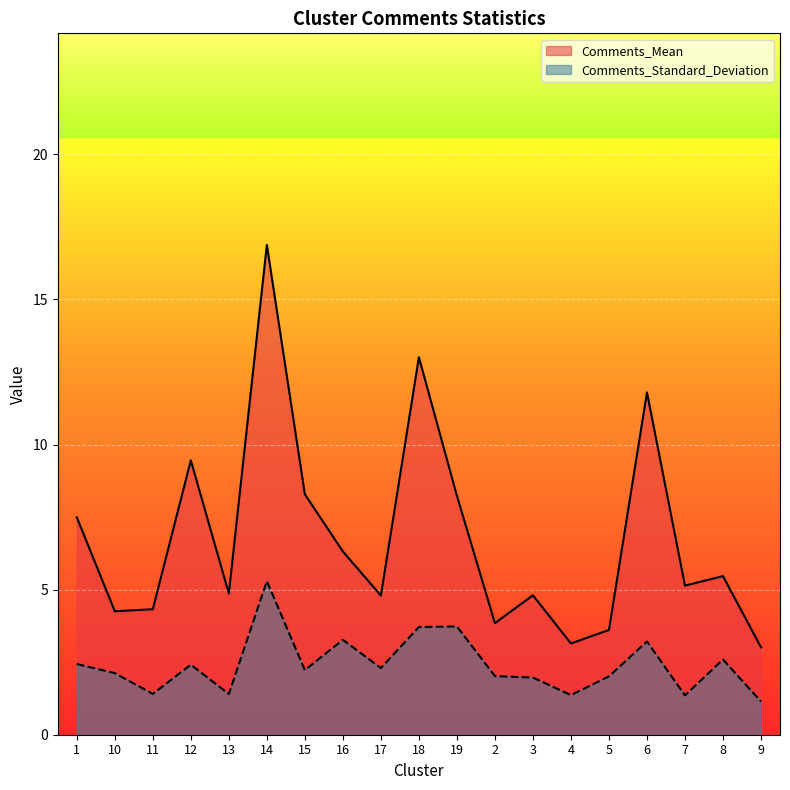

List the series in order of their peak value, highest first.

Comments_Mean, Comments_Standard_Deviation